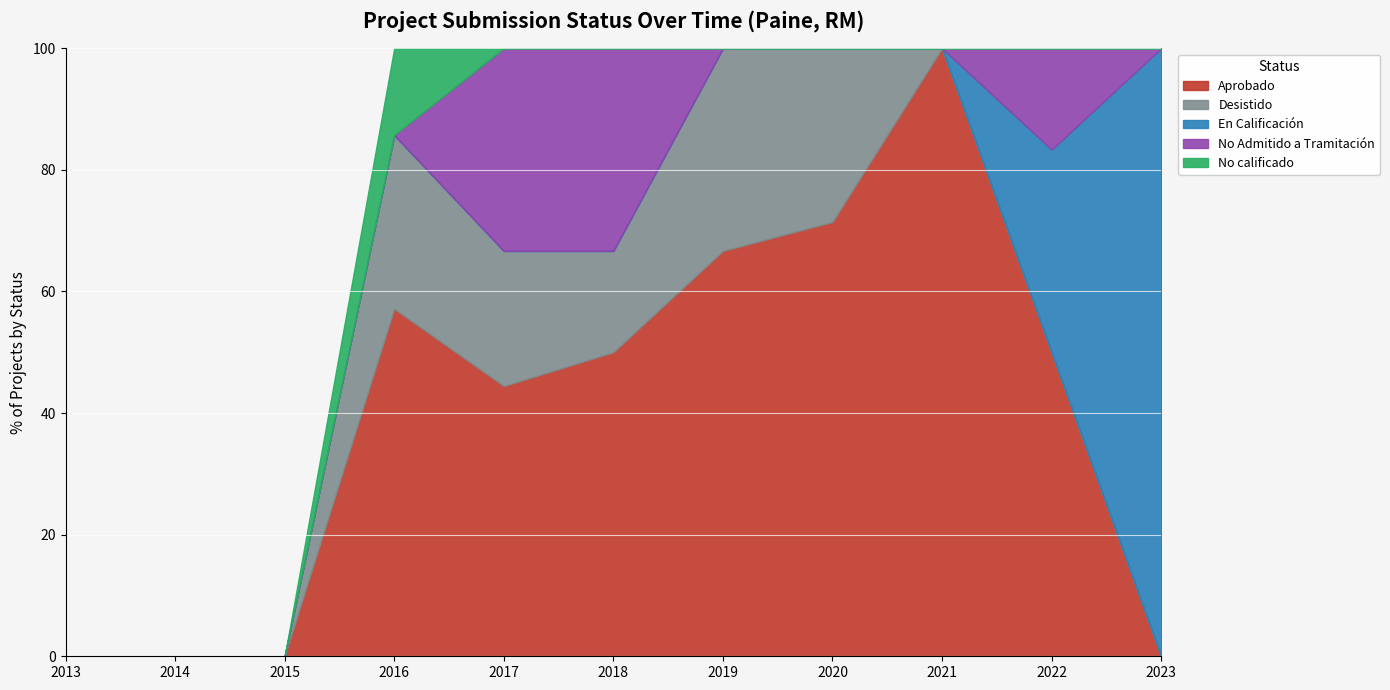

True or false: No Admitido a Tramitación has more than 1 points higher than both neighbors.

True